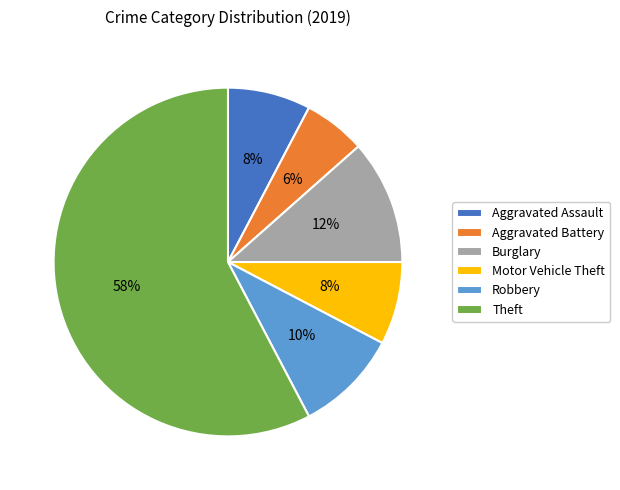

Which category has the biggest portion of the pie?

Theft